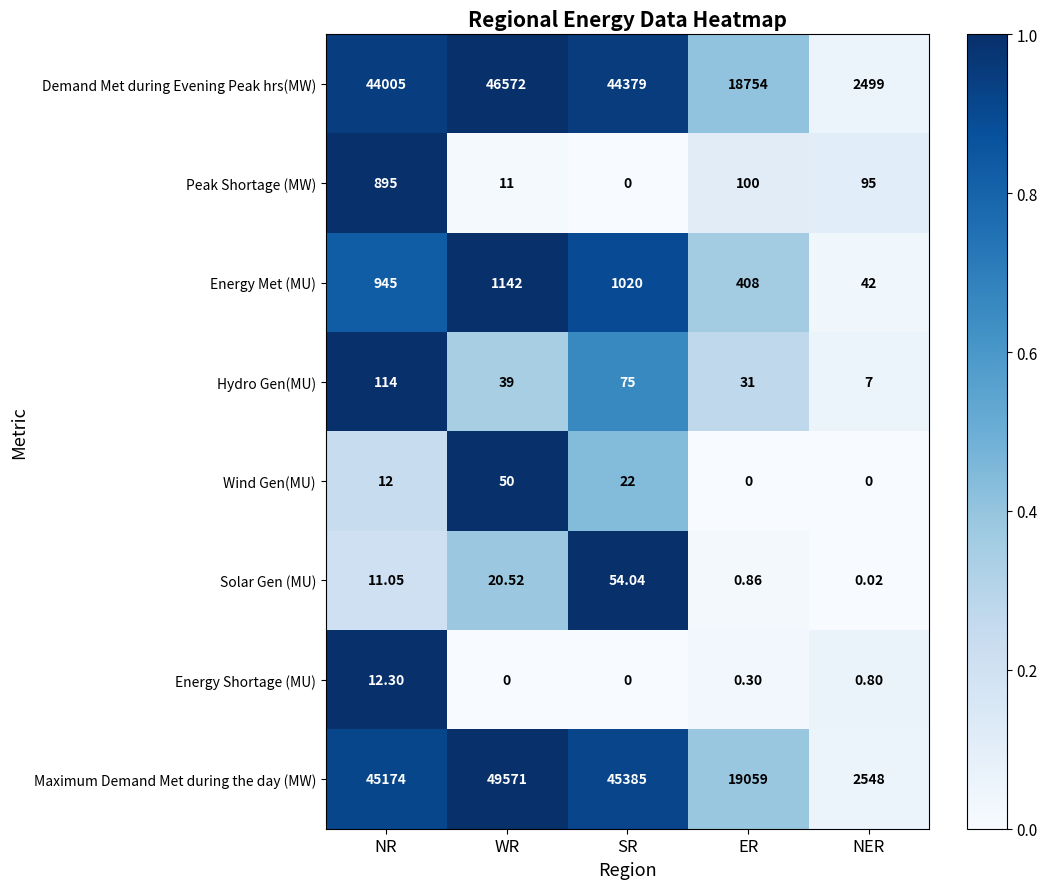

Where does the Solar Gen (MU) series first go above 11?

NR